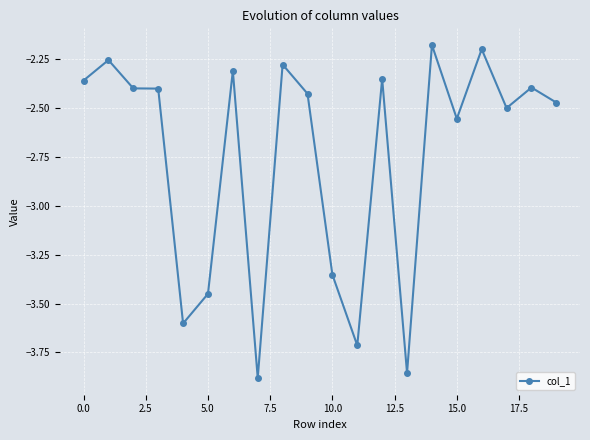

True or false: there are more than 2 points higher than both neighbors.

True